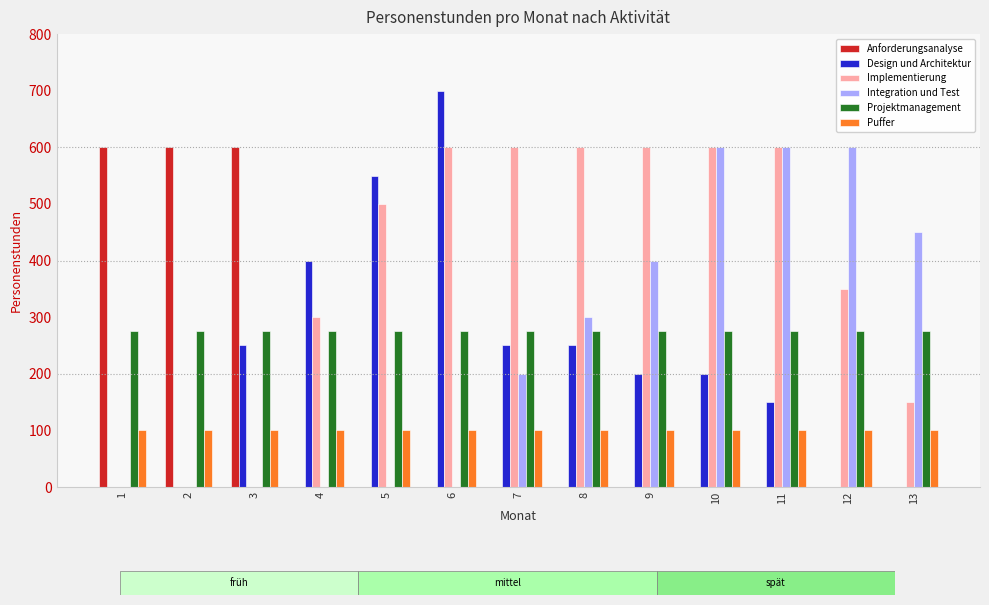

Reading right to left, list all the values displayed in this chart.

Anforderungsanalyse: 13=0	12=0	11=0	10=0	9=0	8=0	7=0	6=0	5=0	4=0	3=600	2=600	1=600
Design und Architektur: 13=0	12=0	11=150	10=200	9=200	8=250	7=250	6=700	5=550	4=400	3=250	2=0	1=0
Implementierung: 13=150	12=350	11=600	10=600	9=600	8=600	7=600	6=600	5=500	4=300	3=0	2=0	1=0
Integration und Test: 13=450	12=600	11=600	10=600	9=400	8=300	7=200	6=0	5=0	4=0	3=0	2=0	1=0
Projektmanagement: 13=275	12=275	11=275	10=275	9=275	8=275	7=275	6=275	5=275	4=275	3=275	2=275	1=275
Puffer: 13=100	12=100	11=100	10=100	9=100	8=100	7=100	6=100	5=100	4=100	3=100	2=100	1=100